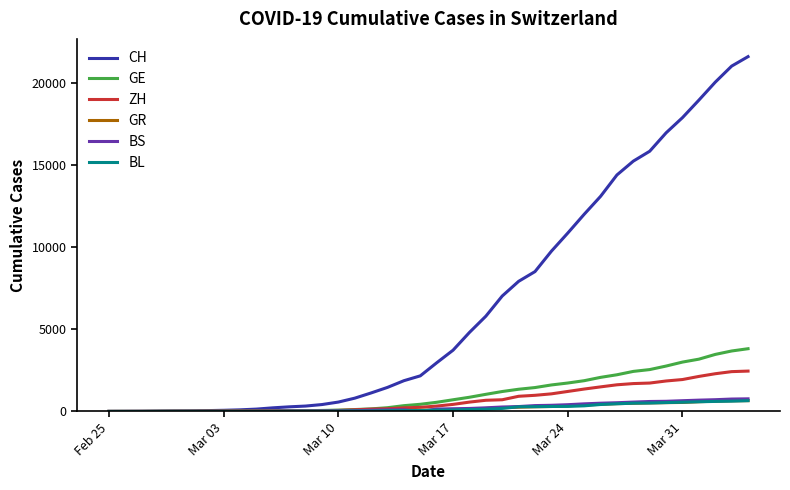

How many categories are shown in the chart?

40